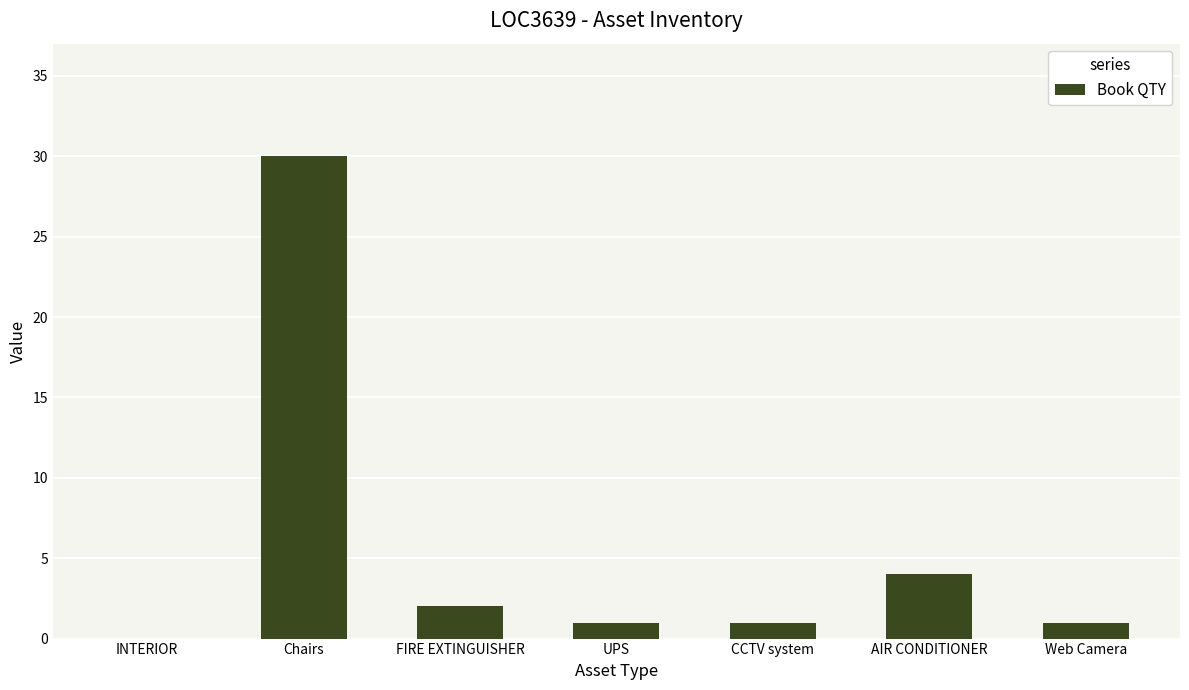

How many values are above zero?

6